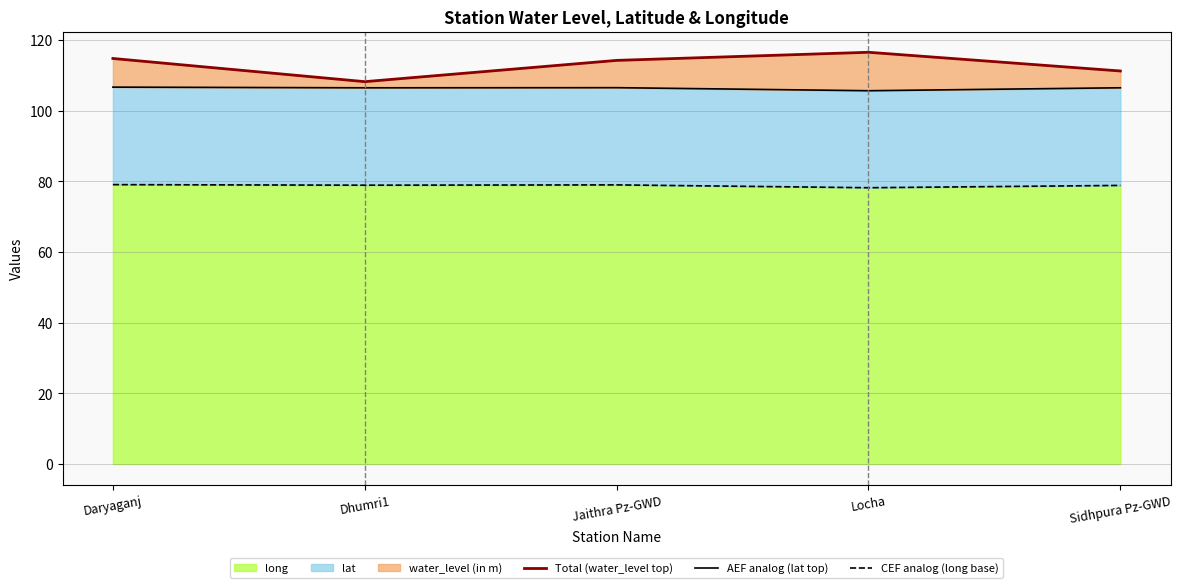

What is the maximum value for long?

79.1